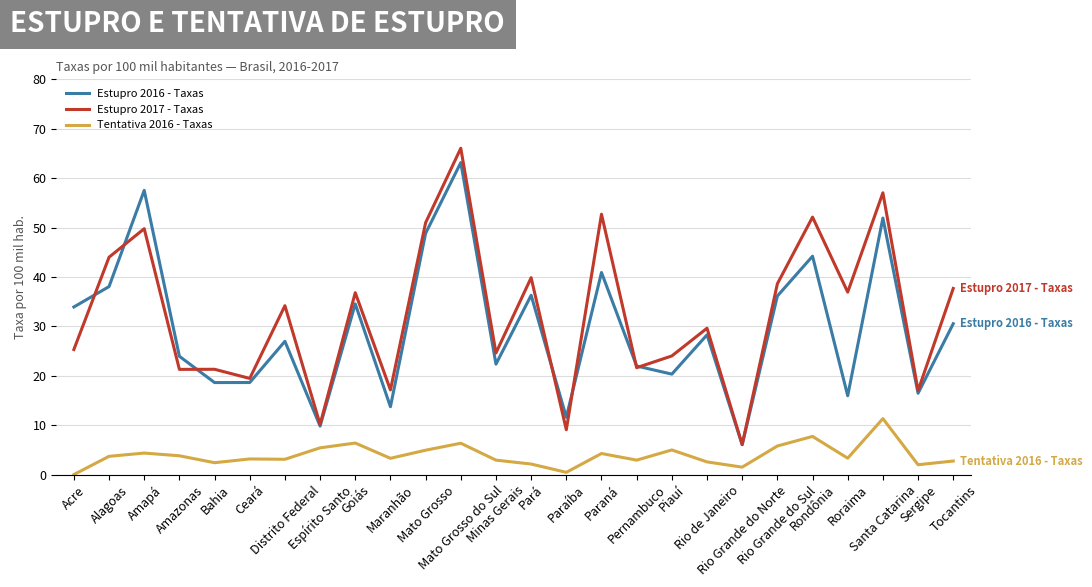

What are all the series names shown in the legend?

Estupro 2016 - Taxas, Estupro 2017 - Taxas, Tentativa 2016 - Taxas